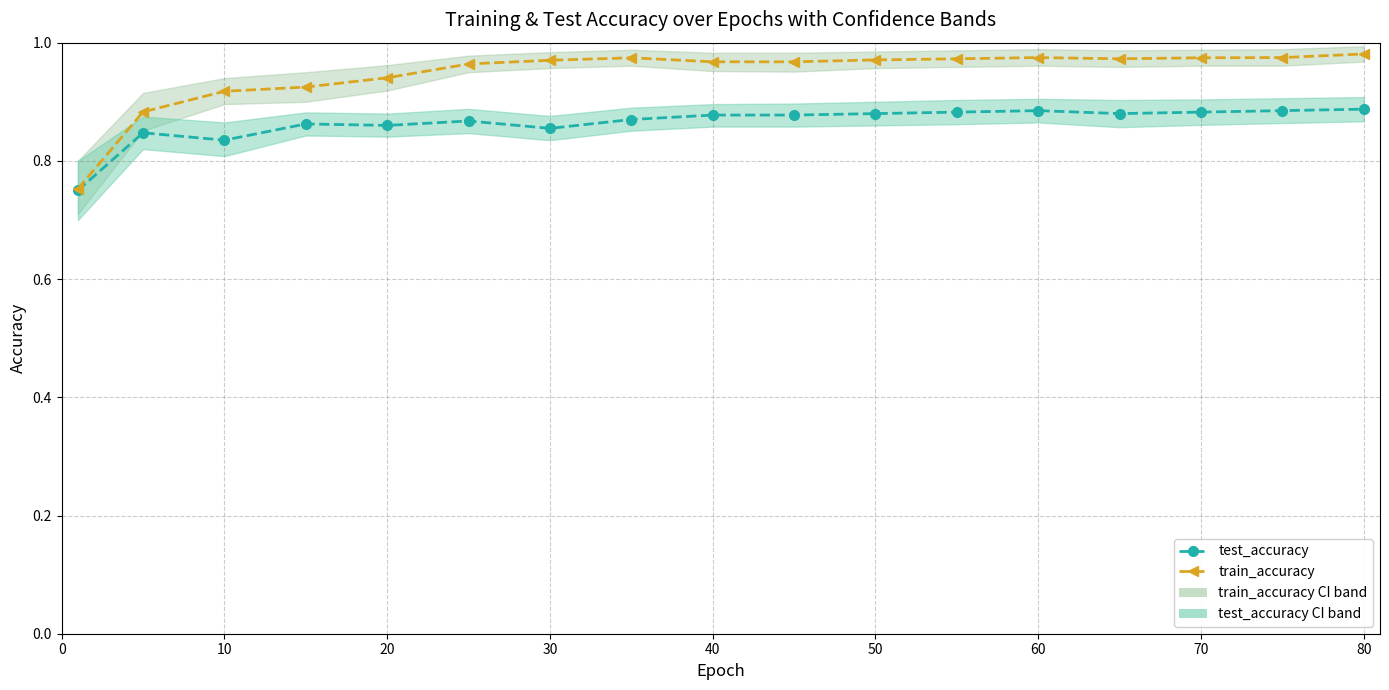

Reading right to left, extract all data points from this chart.

test_accuracy: 0.9	0.9	0.9	0.9	0.9	0.9	0.9	0.9	0.9	0.9	0.9	0.9	0.9	0.9	0.8	0.8	0.8
train_accuracy: 1.0	1.0	1.0	1.0	1.0	1.0	1.0	1.0	1.0	1.0	1.0	1.0	0.9	0.9	0.9	0.9	0.8